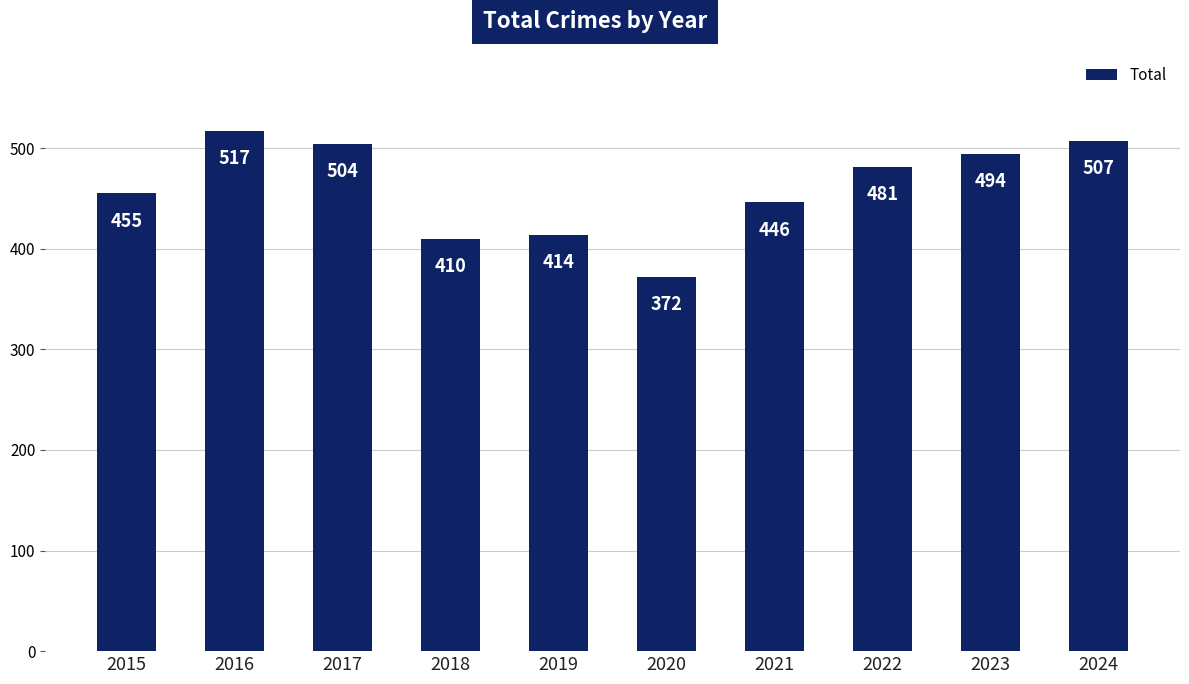

The chart shows a value of 172 at 2022. True or false?

False